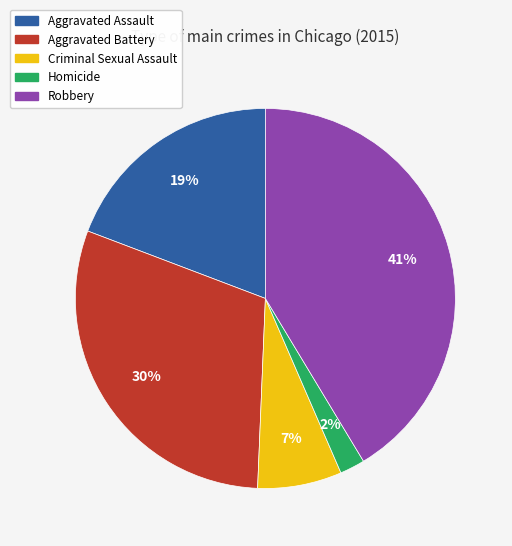

The Homicide slice represents 15% of the pie. True or false?

False